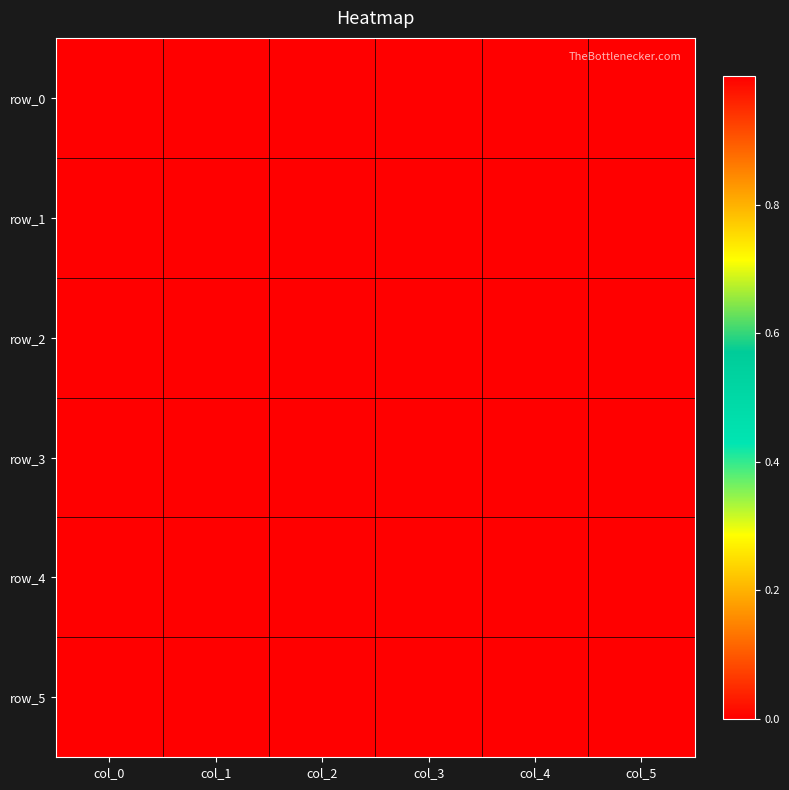

At col_2, list the series in order from largest to smallest.

row_3, row_5, row_2, row_4, row_0, row_1